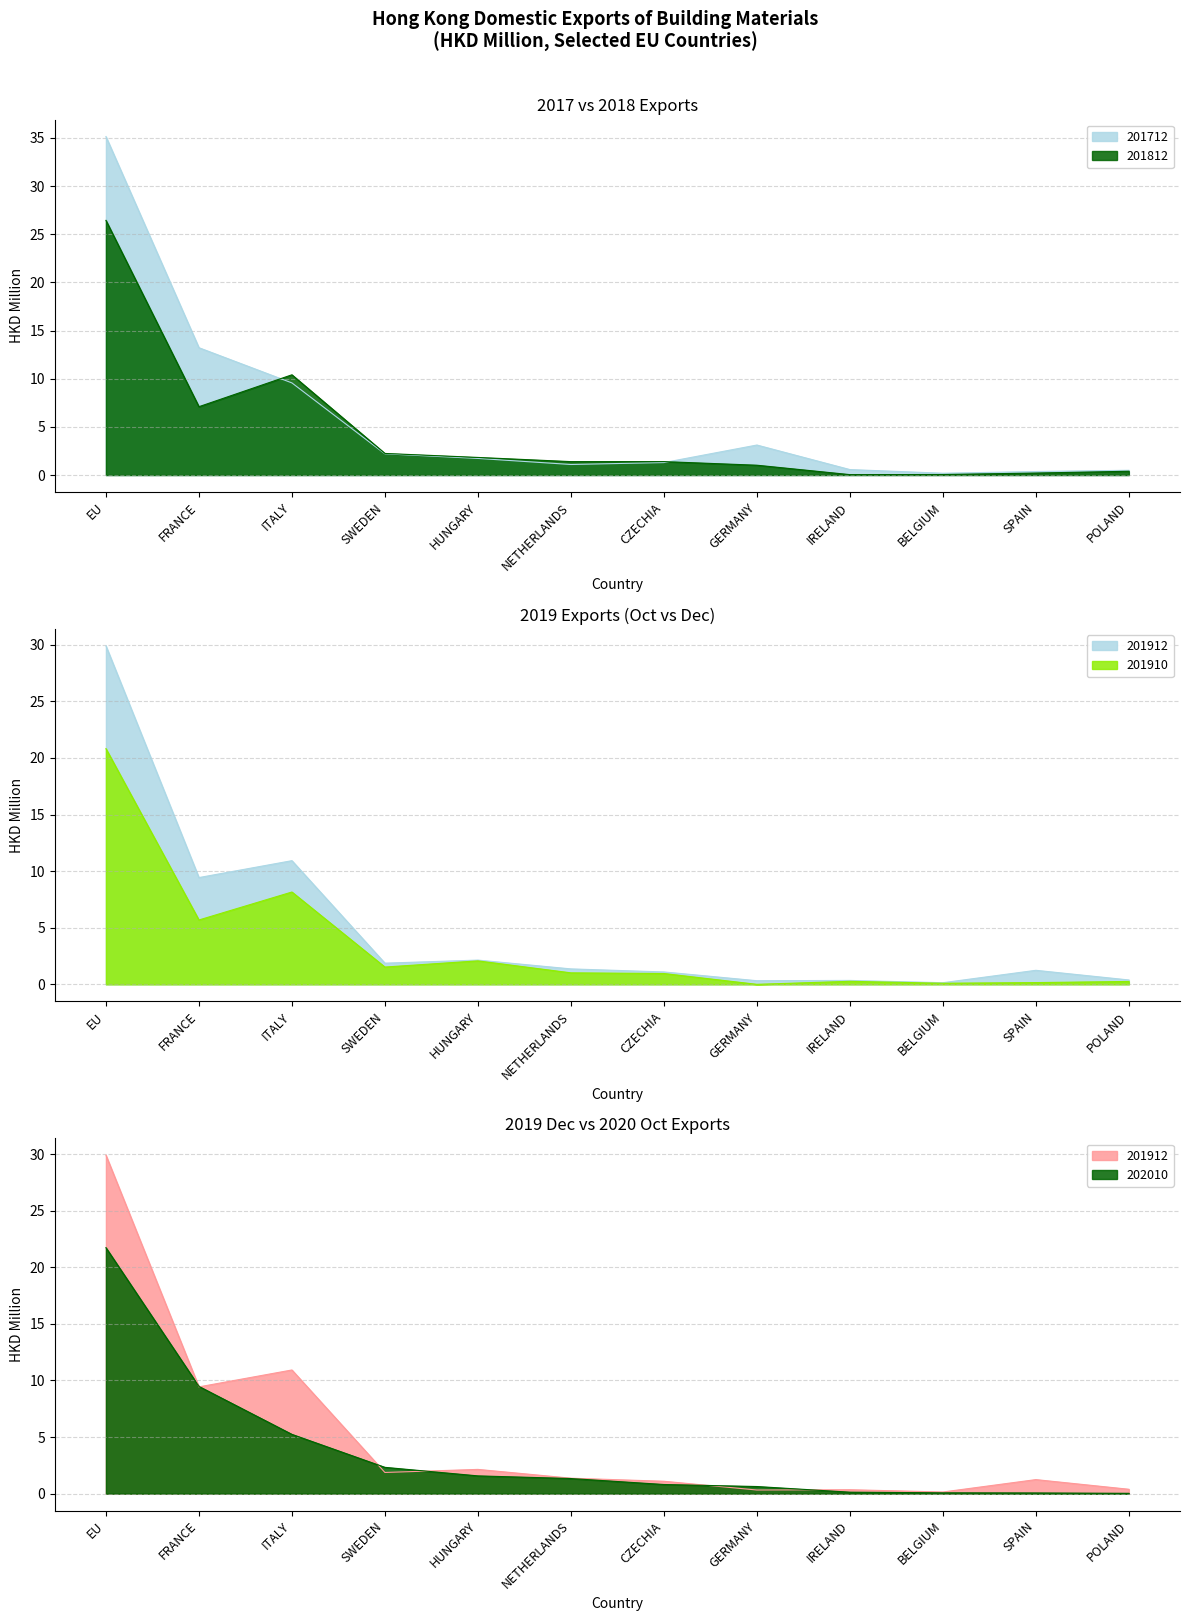

What is the value of the 201812 point at the 7th from the left?

1.4